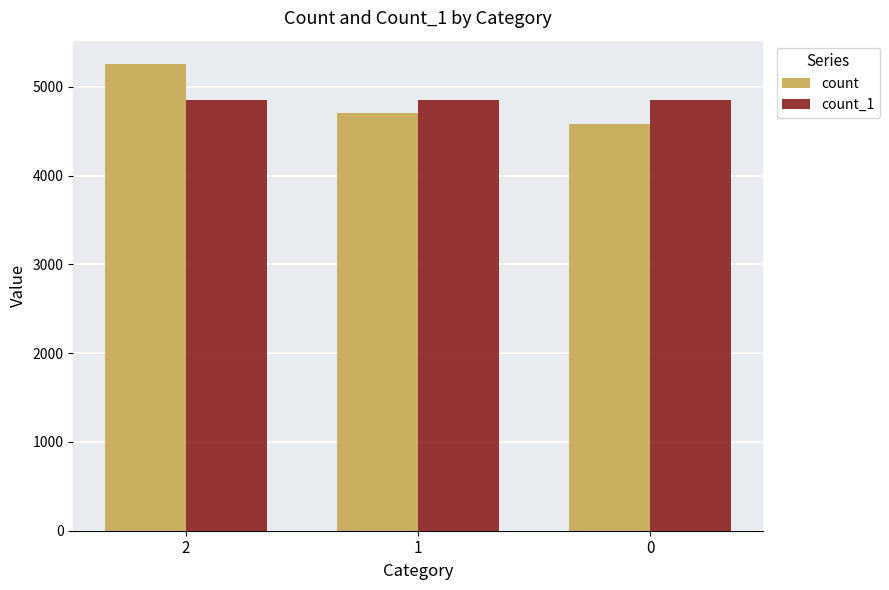

What is the approximate value of count at 1, to the nearest 100?

4700